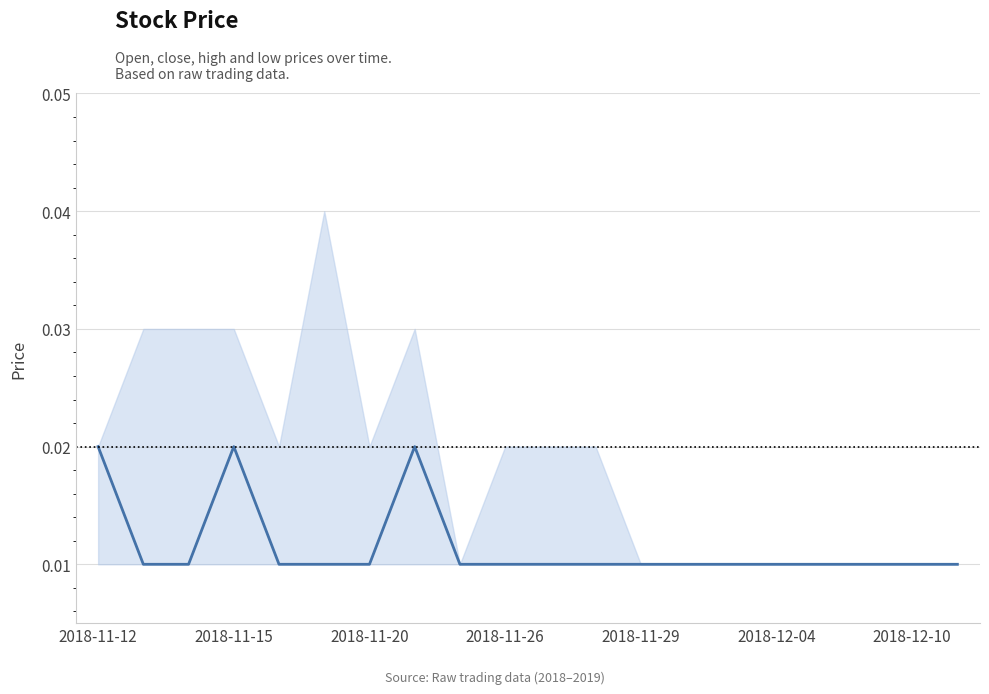

How many data points does each series have?

20